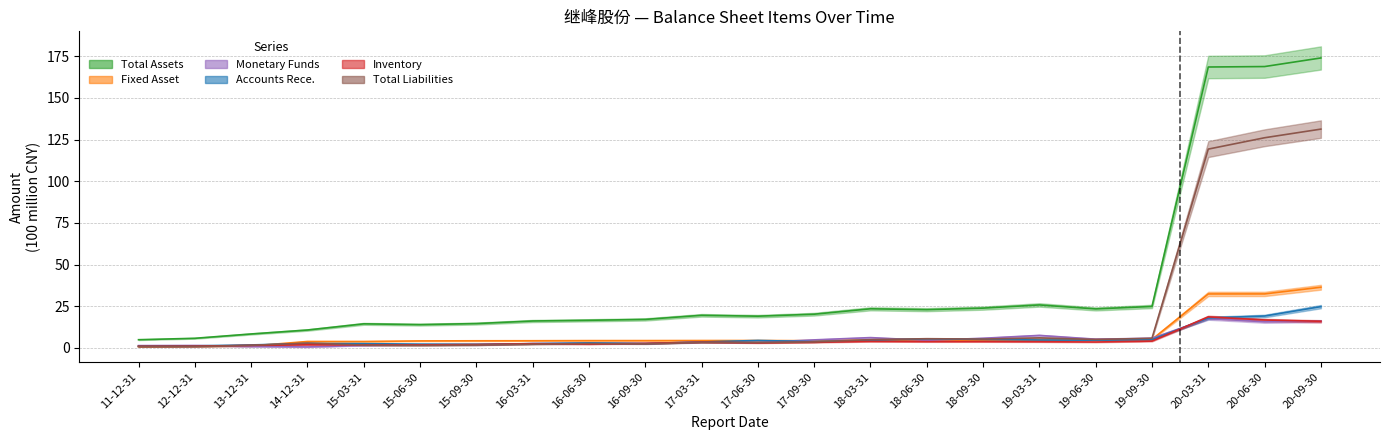

True or false: monetaryfunds has a value of 27.6 at 20-09-30.

False